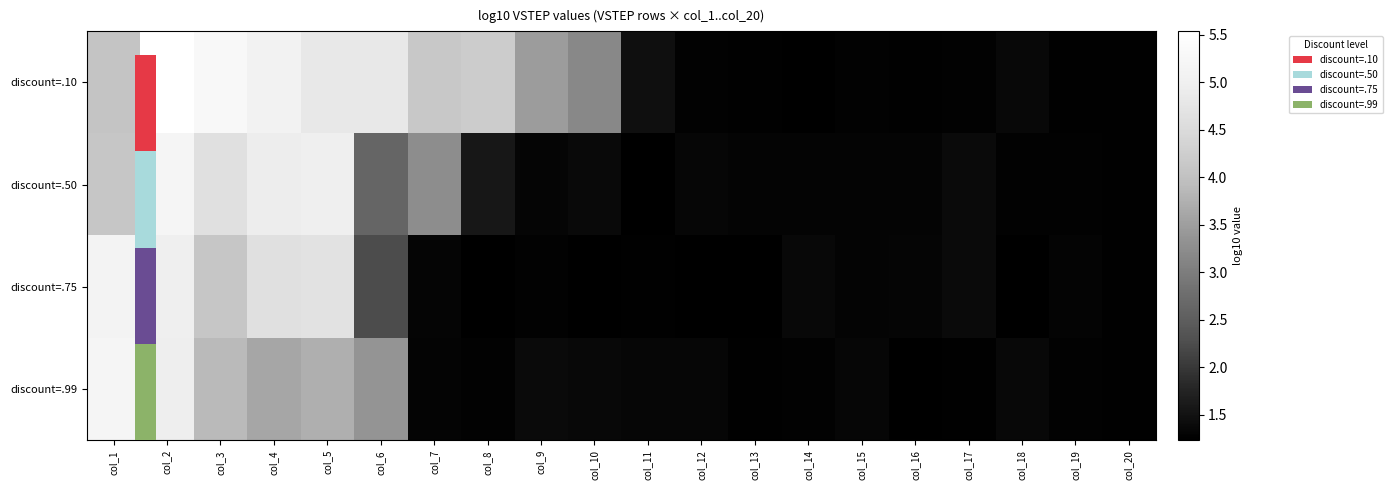

At how many categories does at least one series exceed 2?

10